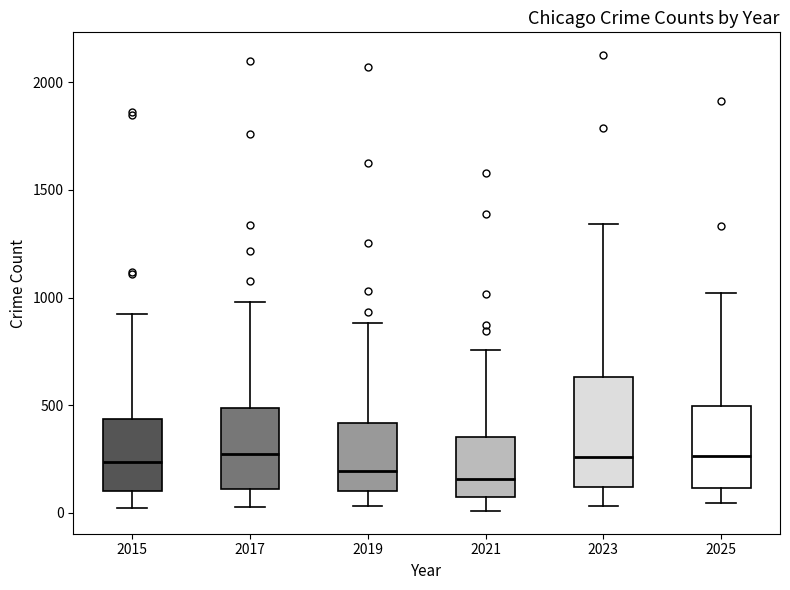

Reading left to right, transcribe this box plot: for each box, give where its median line is, the range the box spans, and where its two whiskers end, as read against the y-axis. The values are not printed on the chart, so give them approximately, as read against the axis.

2015: median 250, box 100 to 450, whiskers 0 to 900
2017: median 250, box 100 to 500, whiskers 50 to 1000
2019: median 200, box 100 to 400, whiskers 50 to 900
2021: median 150, box 50 to 350, whiskers 0 to 750
2023: median 250, box 100 to 650, whiskers 50 to 1350
2025: median 250, box 100 to 500, whiskers 50 to 1000